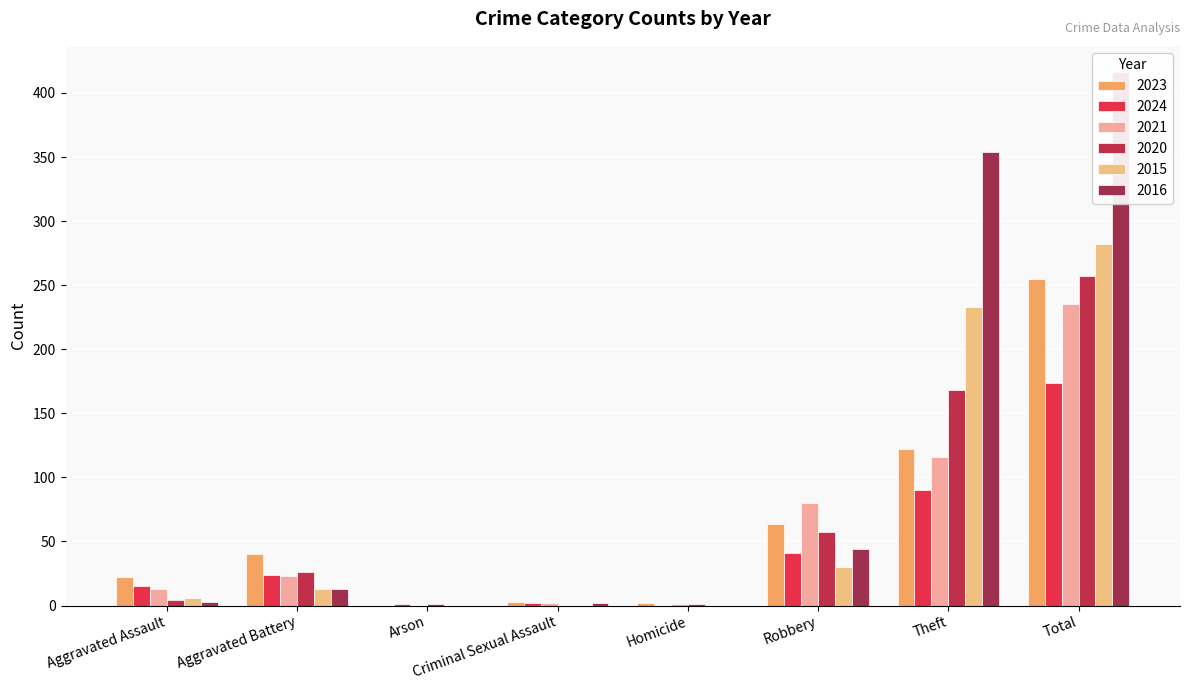

What is the value of the 2023 bar at the 4th from the left?

3